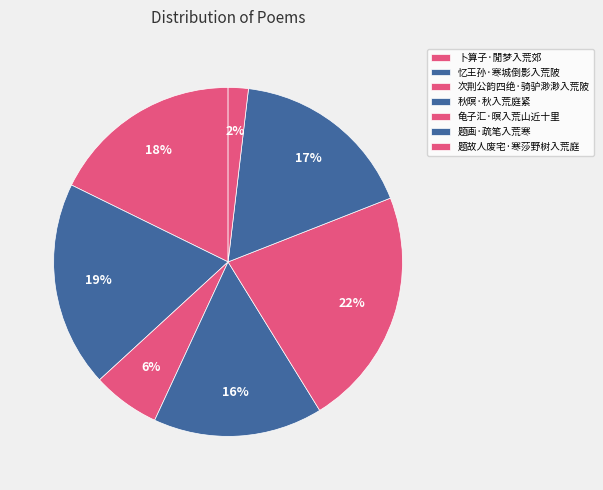

How many slices are in this pie chart?

7